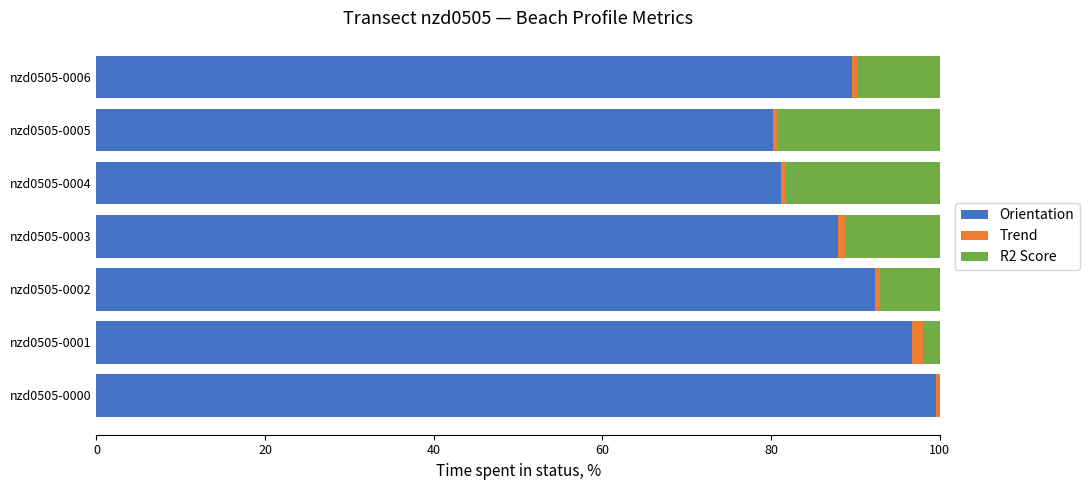

What is the maximum value for Orientation?

99.5